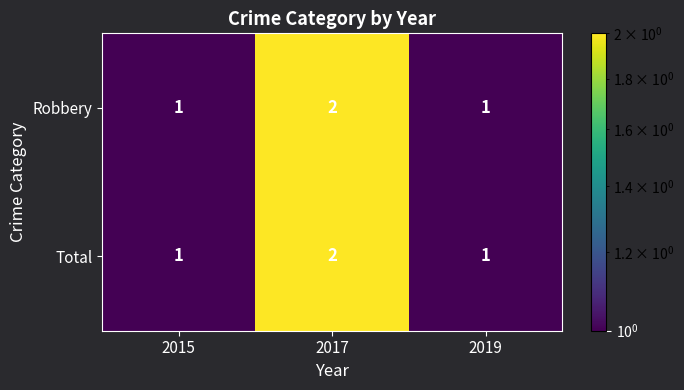

True or false: Robbery has a value of 1 at 2019.

True